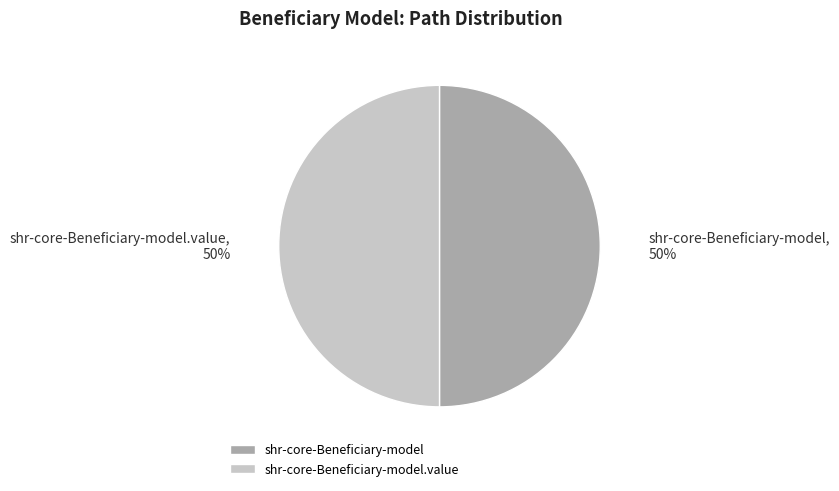

Count the number of slices in the pie.

2